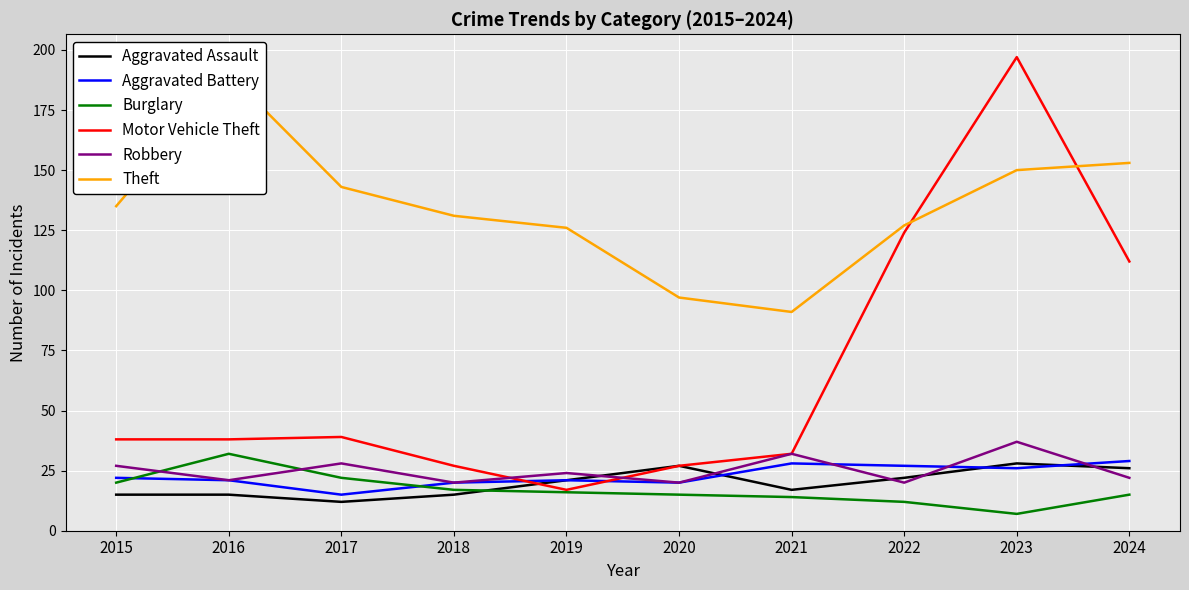

True or false: Theft and Aggravated Battery intersect in this chart.

False